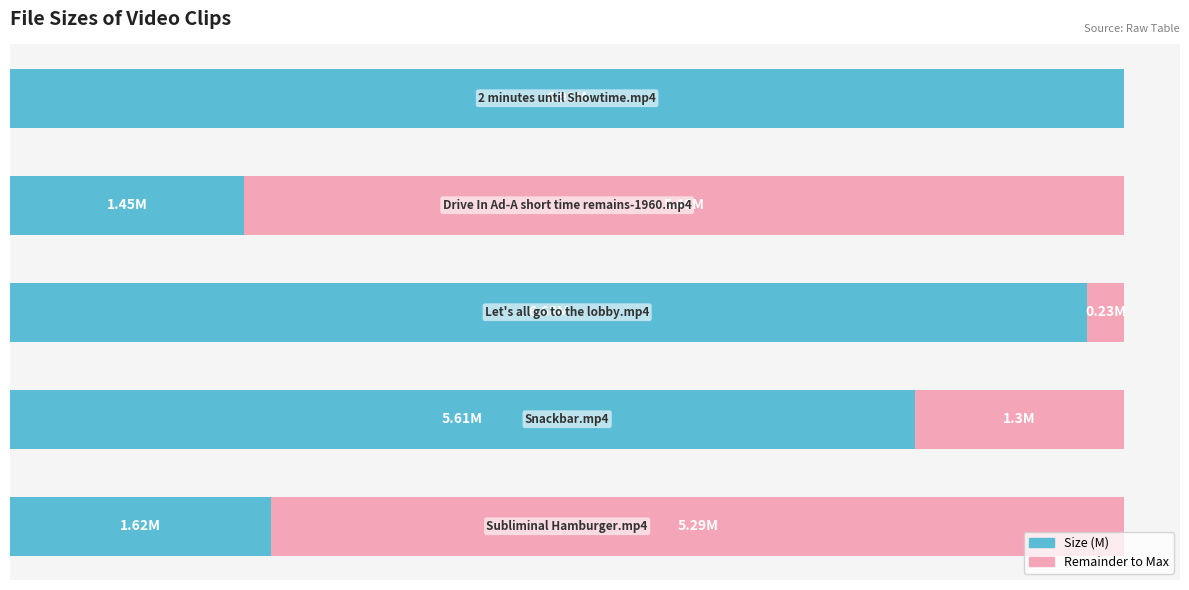

Reading left to right, what are all the values shown in this chart?

Size (M): 6.9	1.4	6.7	5.6	1.6
Remainder to Max: 0.0	5.5	0.2	1.3	5.3